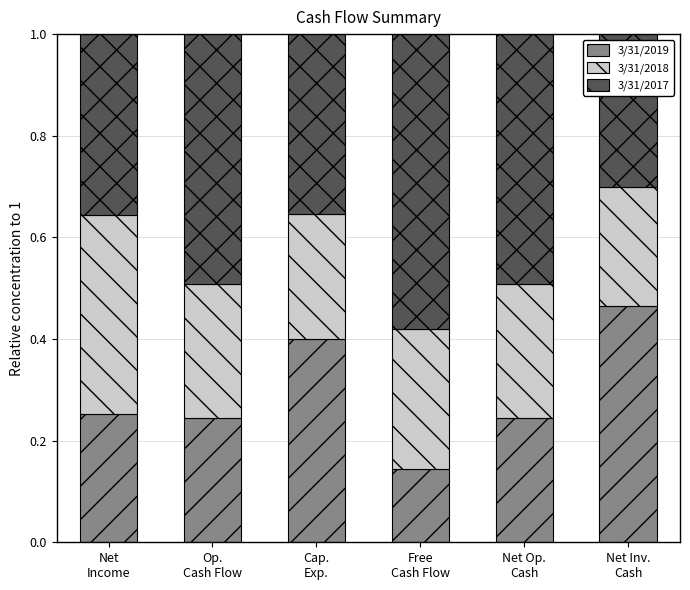

How many bars are there in total?

6